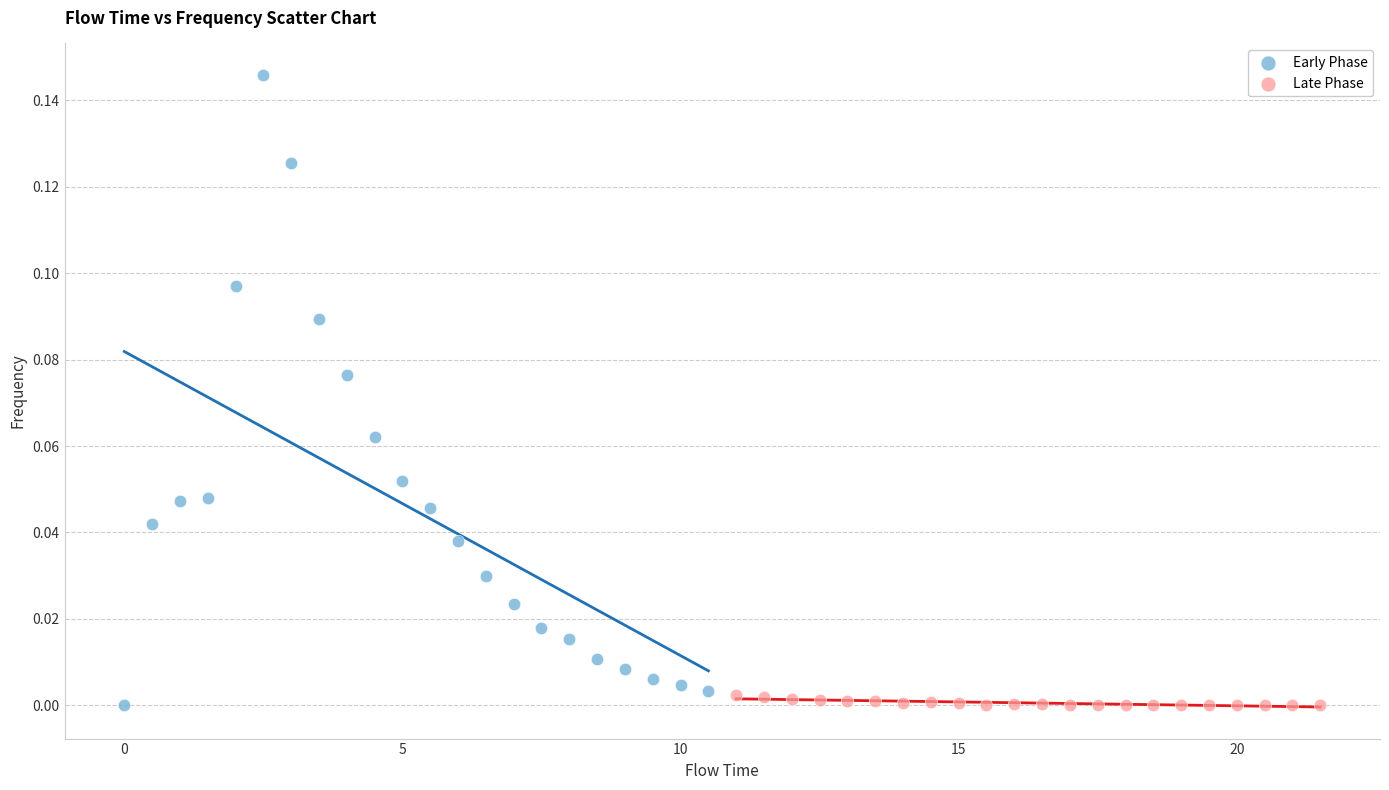

Which series has the widest spread of Y values?

Early Phase